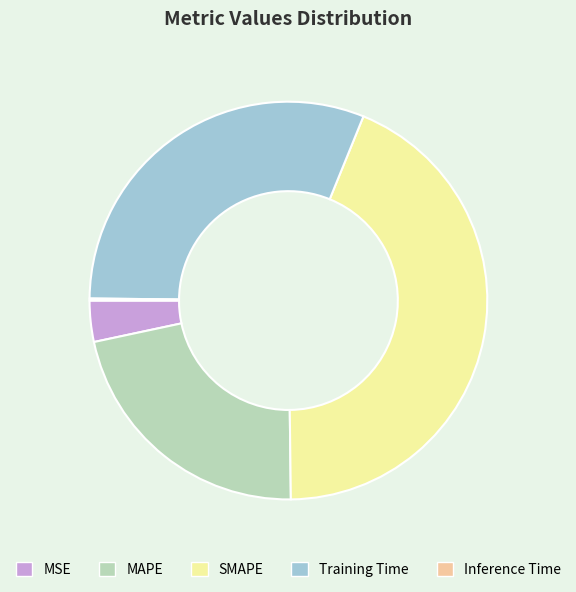

Approximately how many times larger is the value at SMAPE compared to Training Time?

1.4